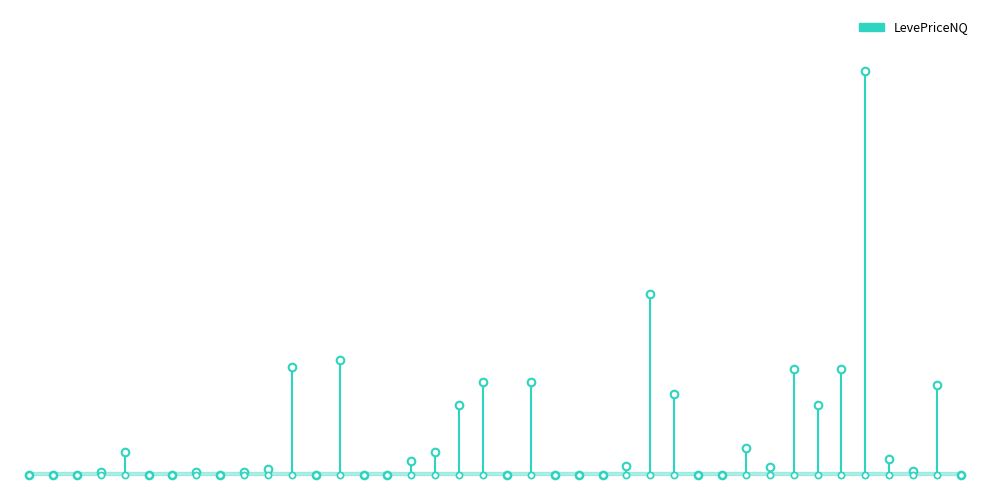

What is the change in value from 20 to 25?

+286.4